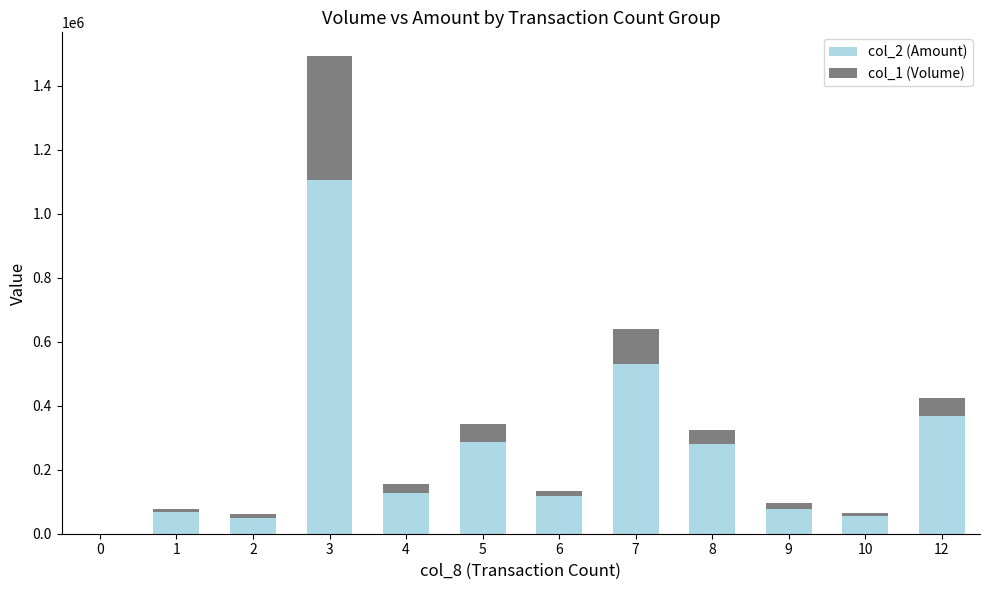

At which category is the sum across all series the highest?

3